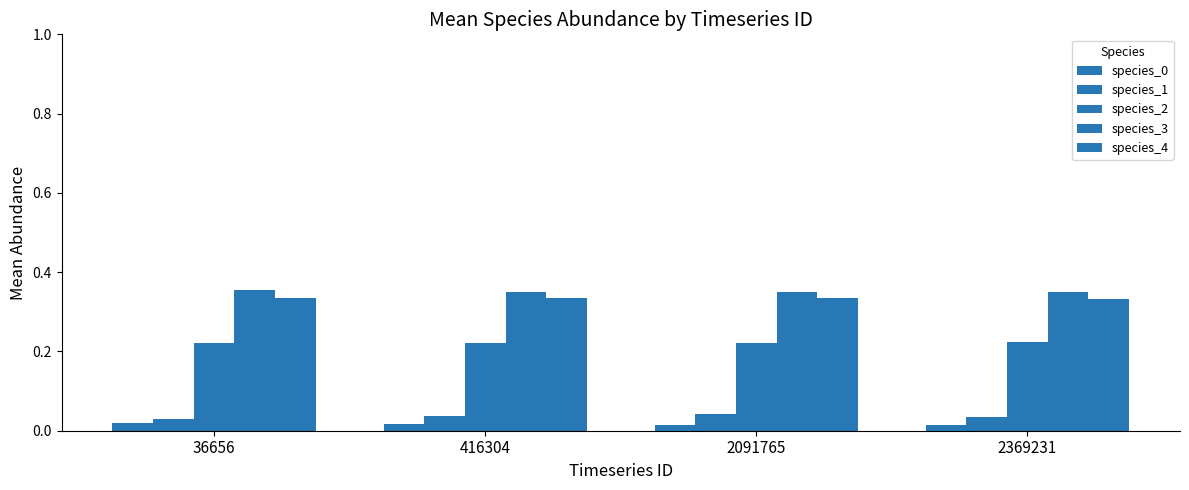

List the series in order of their peak value, lowest first.

species_0, species_1, species_2, species_4, species_3